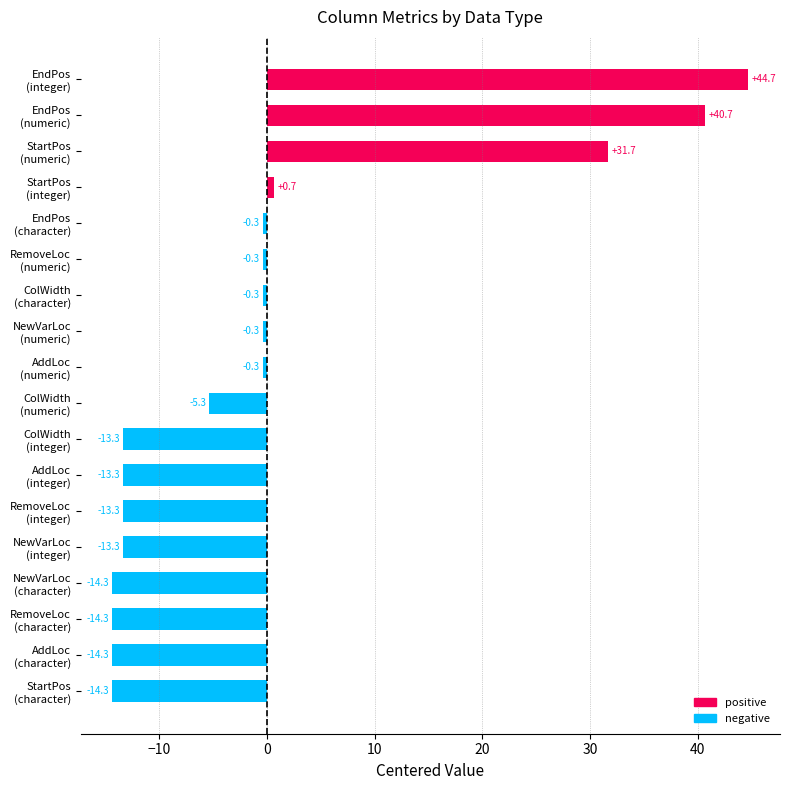

What is the minimum value shown in the chart?

-14.3